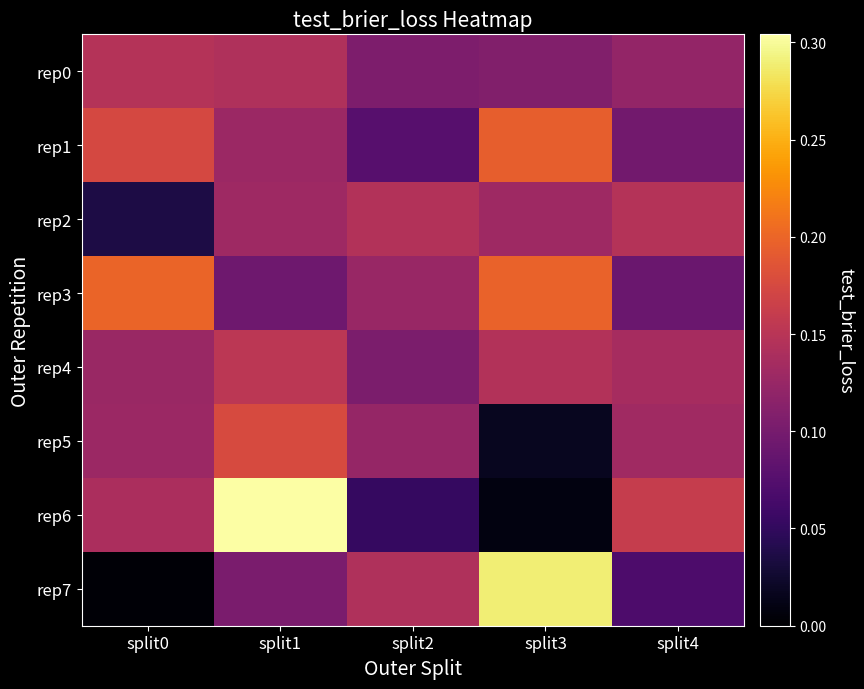

What is the spread (max minus min) of values at split0?

0.2